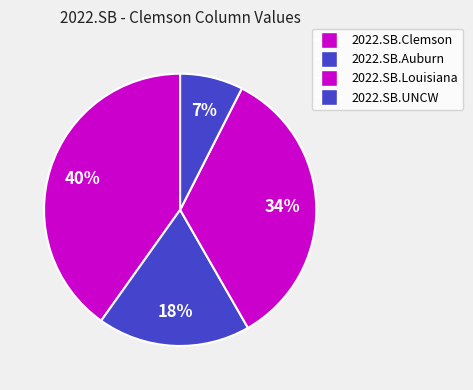

How many slices are in this pie chart?

4